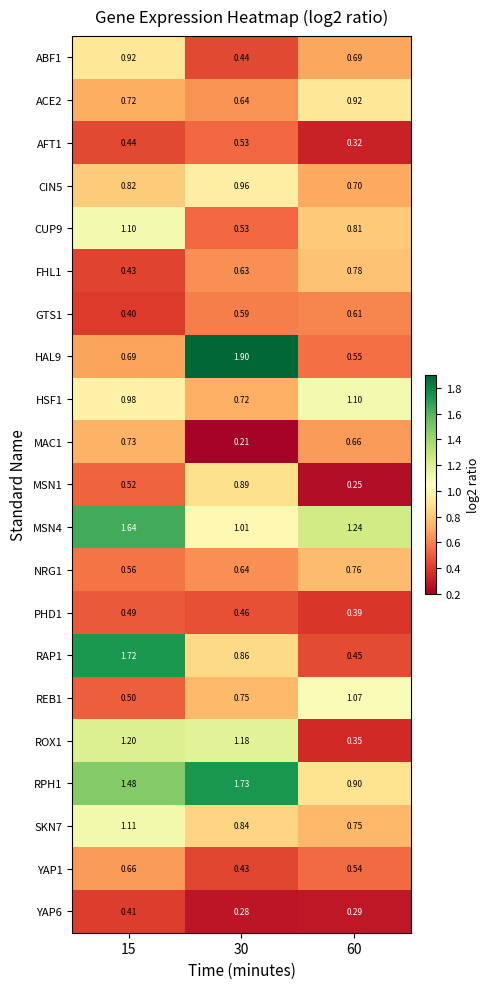

Is the value of ACE2 at 60 greater than the value of SKN7 at 15?

No